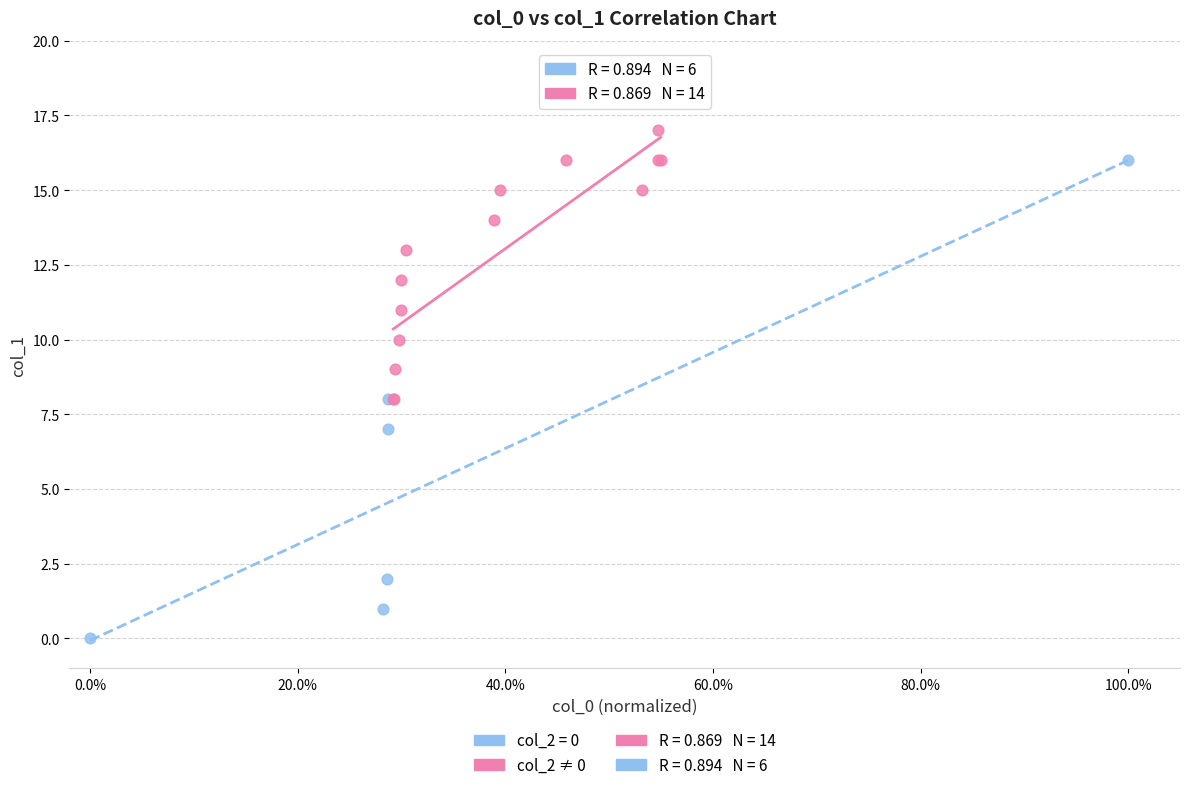

Which series reaches the maximum Y coordinate?

col_2 ≠ 0